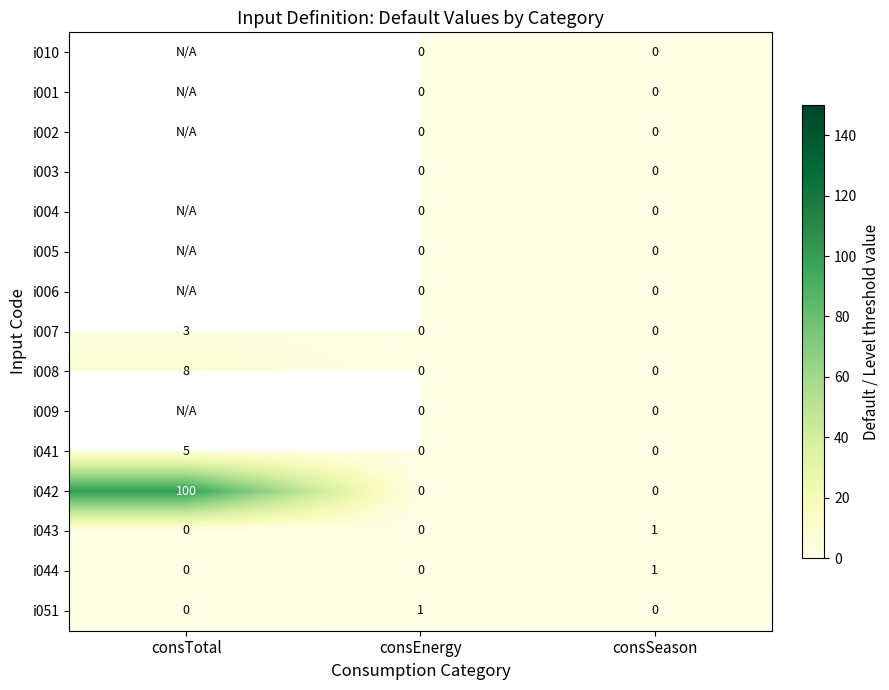

How many i007 values are between 0 and 3?

3